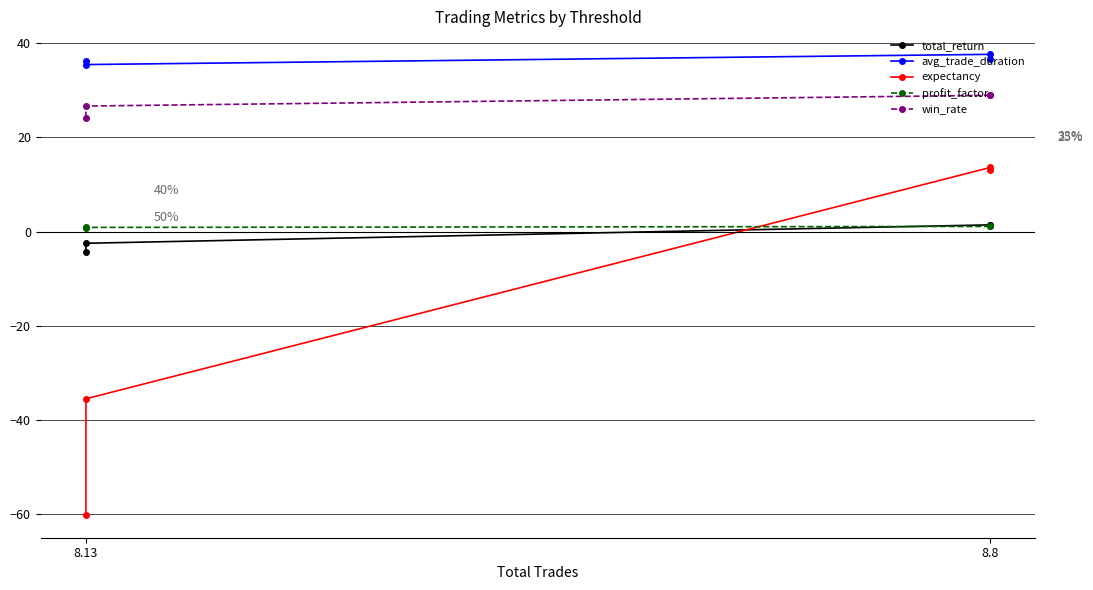

Count the number of data series in this chart.

5